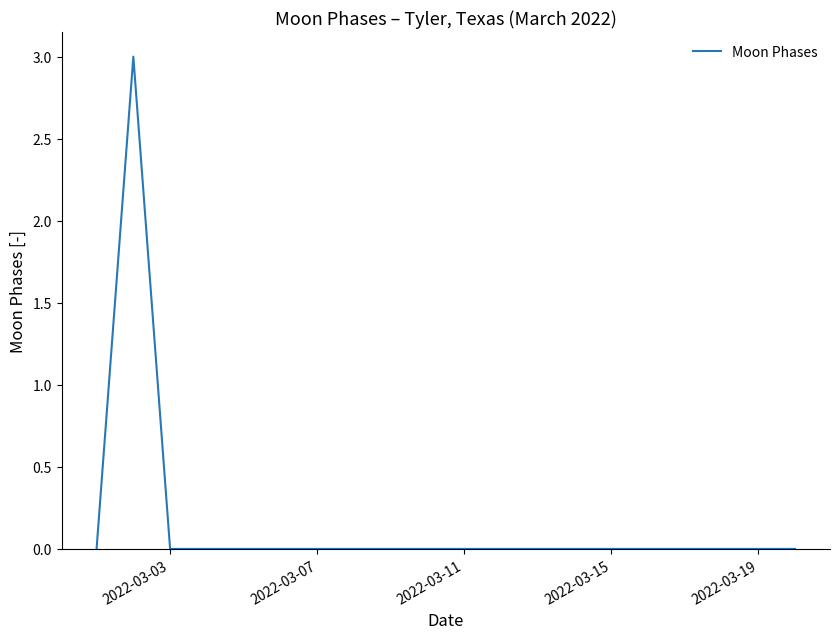

Is this an area chart (filled region under the line)?

No